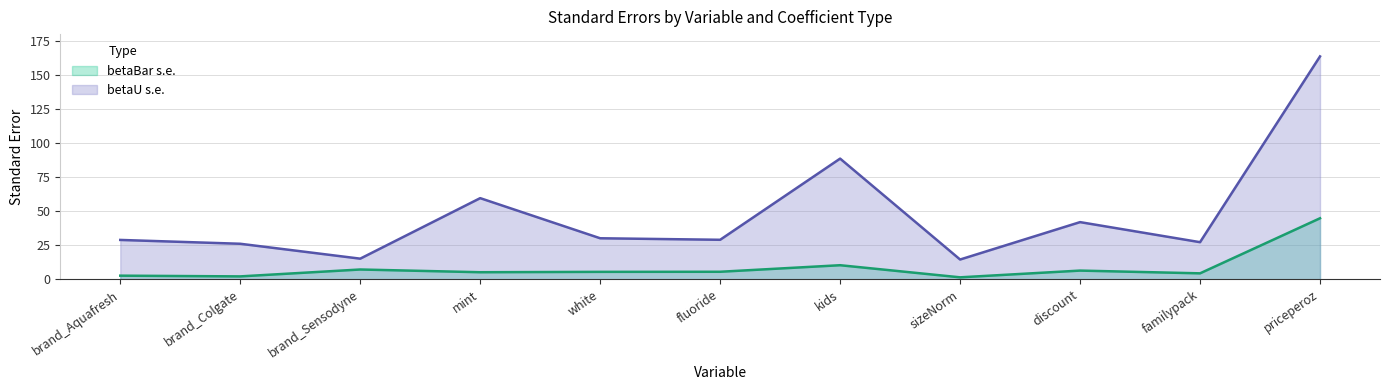

What is the difference between the betaBar s.e. values at priceperoz and white?

39.4